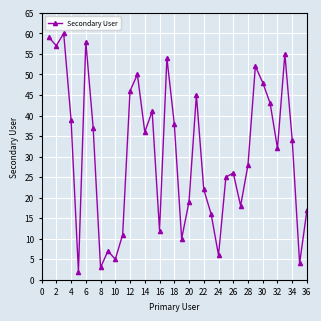

How many lines are shown in the chart?

1